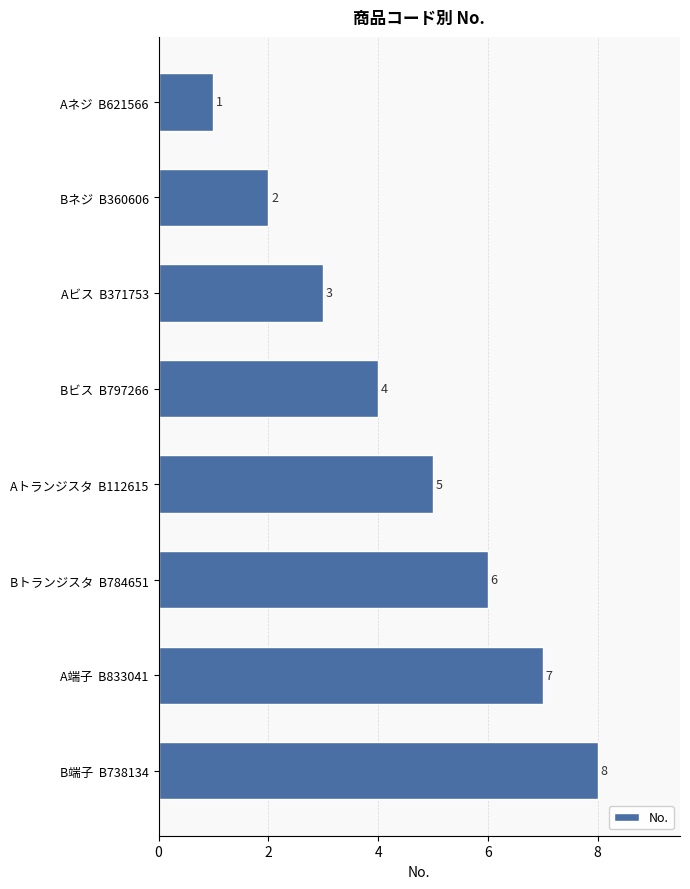

What is the difference between the maximum and minimum values?

7